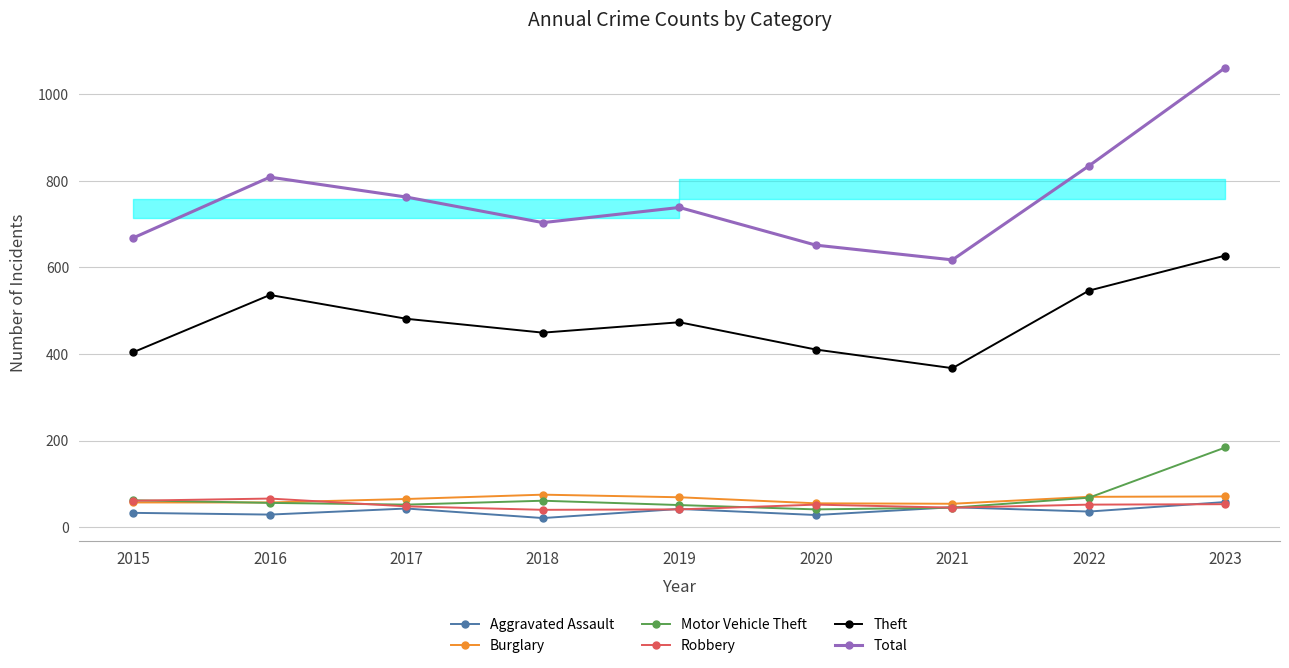

Read the Burglary value at 2019, to the nearest 10.

70